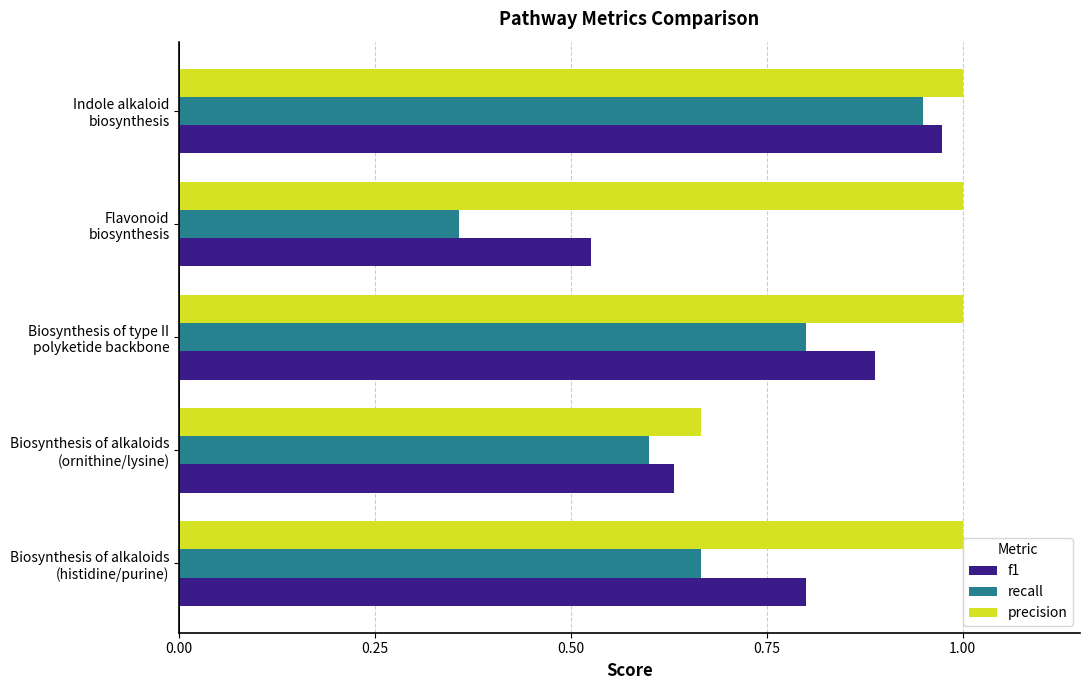

Which label corresponds to the smallest value in the chart?

Flavonoid
biosynthesis